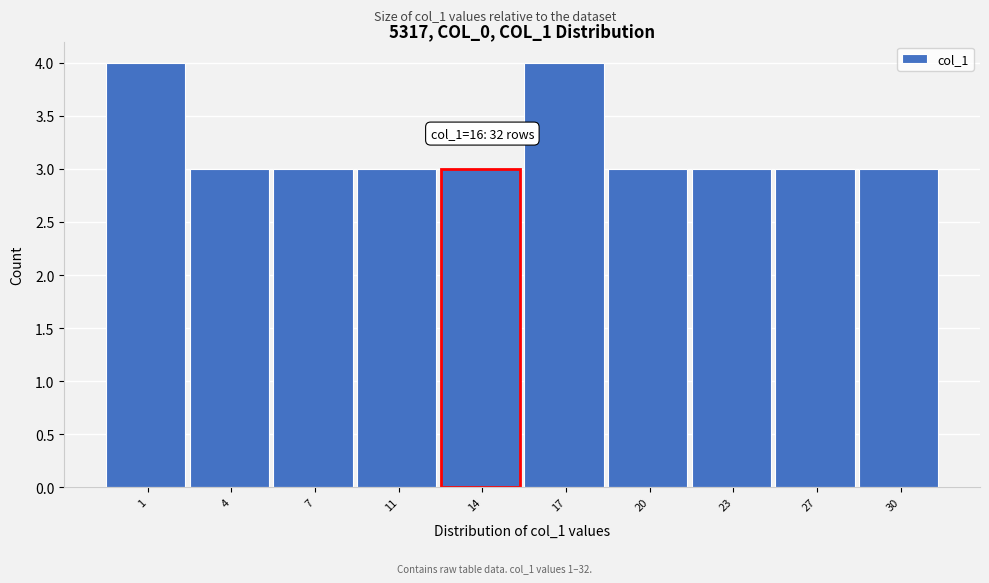

Reading left to right, what are all the values shown in this chart?

1=4	4=3	7=3	11=3	14=3	17=4	20=3	23=3	27=3	30=3